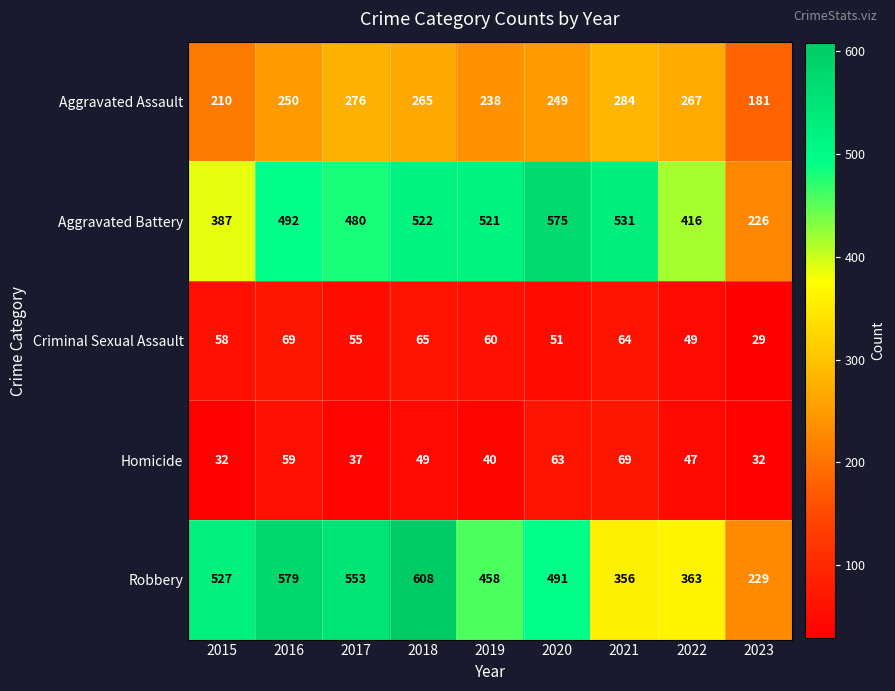

At which category is the sum across all series the highest?

2018